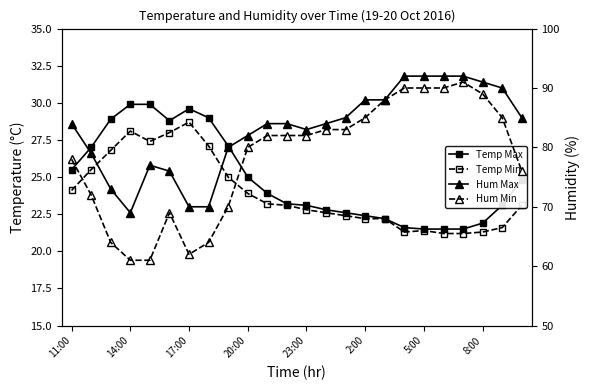

Where is TEMPERATURA AIRE MAX nearest to the value 25?

20:00